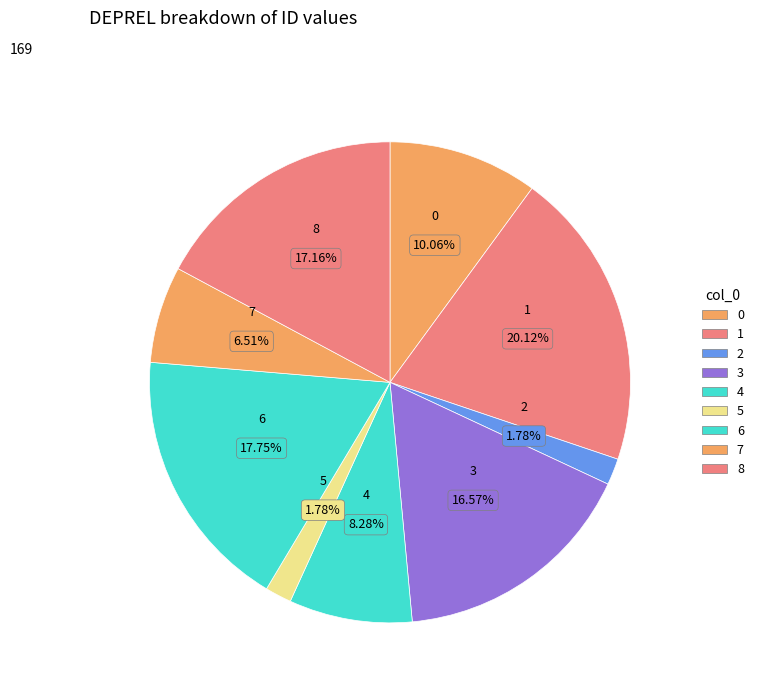

Is there a majority slice in this chart?

No